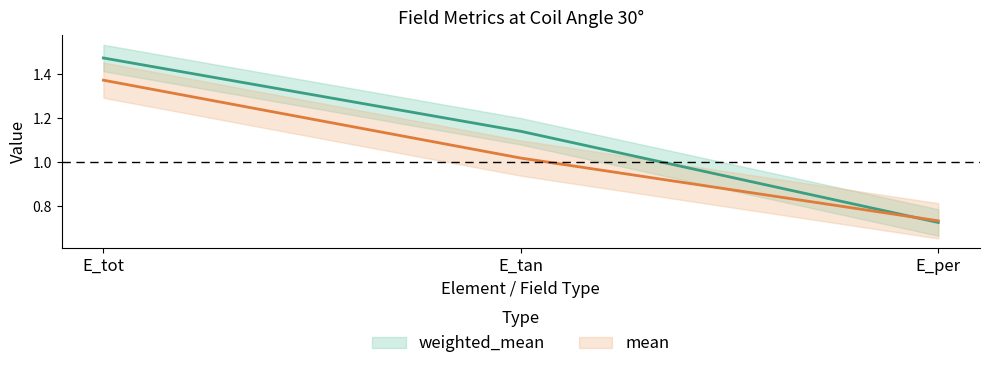

How many series are shown in this chart?

2